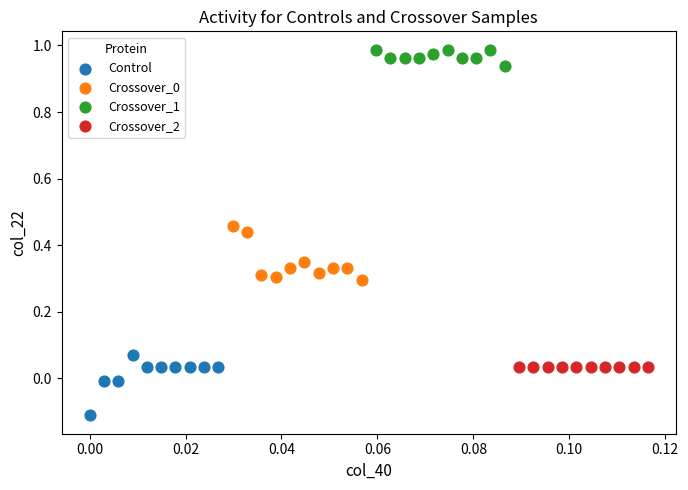

Which series contains the highest Y value?

Crossover_1